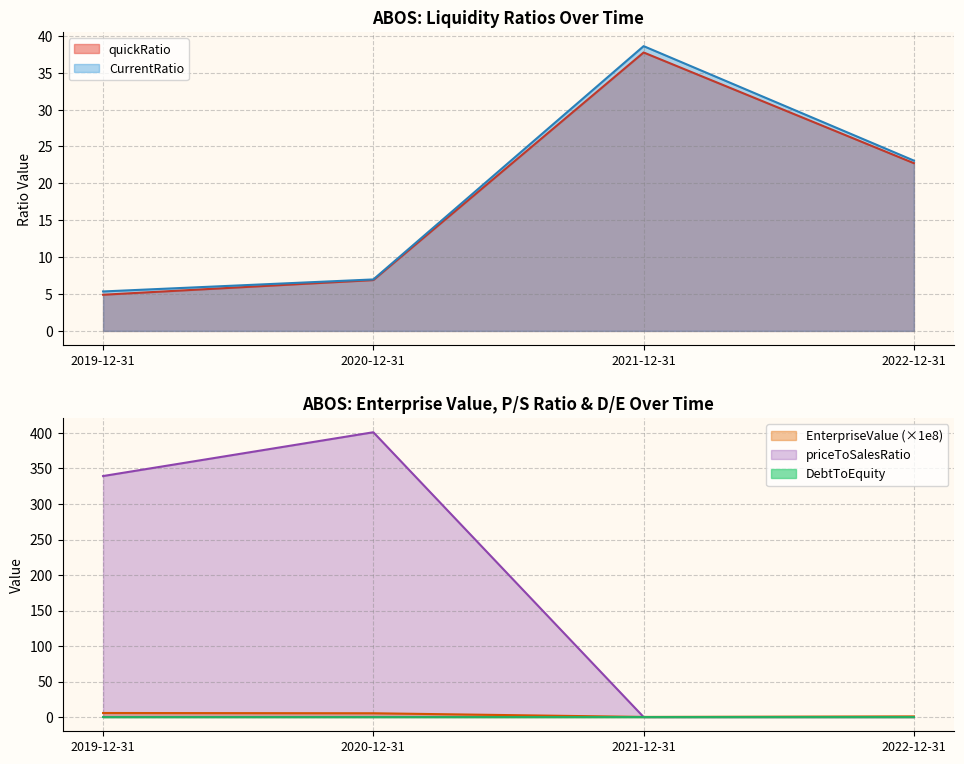

What are all the series names shown in the legend?

EnterpriseValue, quickRatio, CurrentRatio, priceToSalesRatio, DebtToEquity